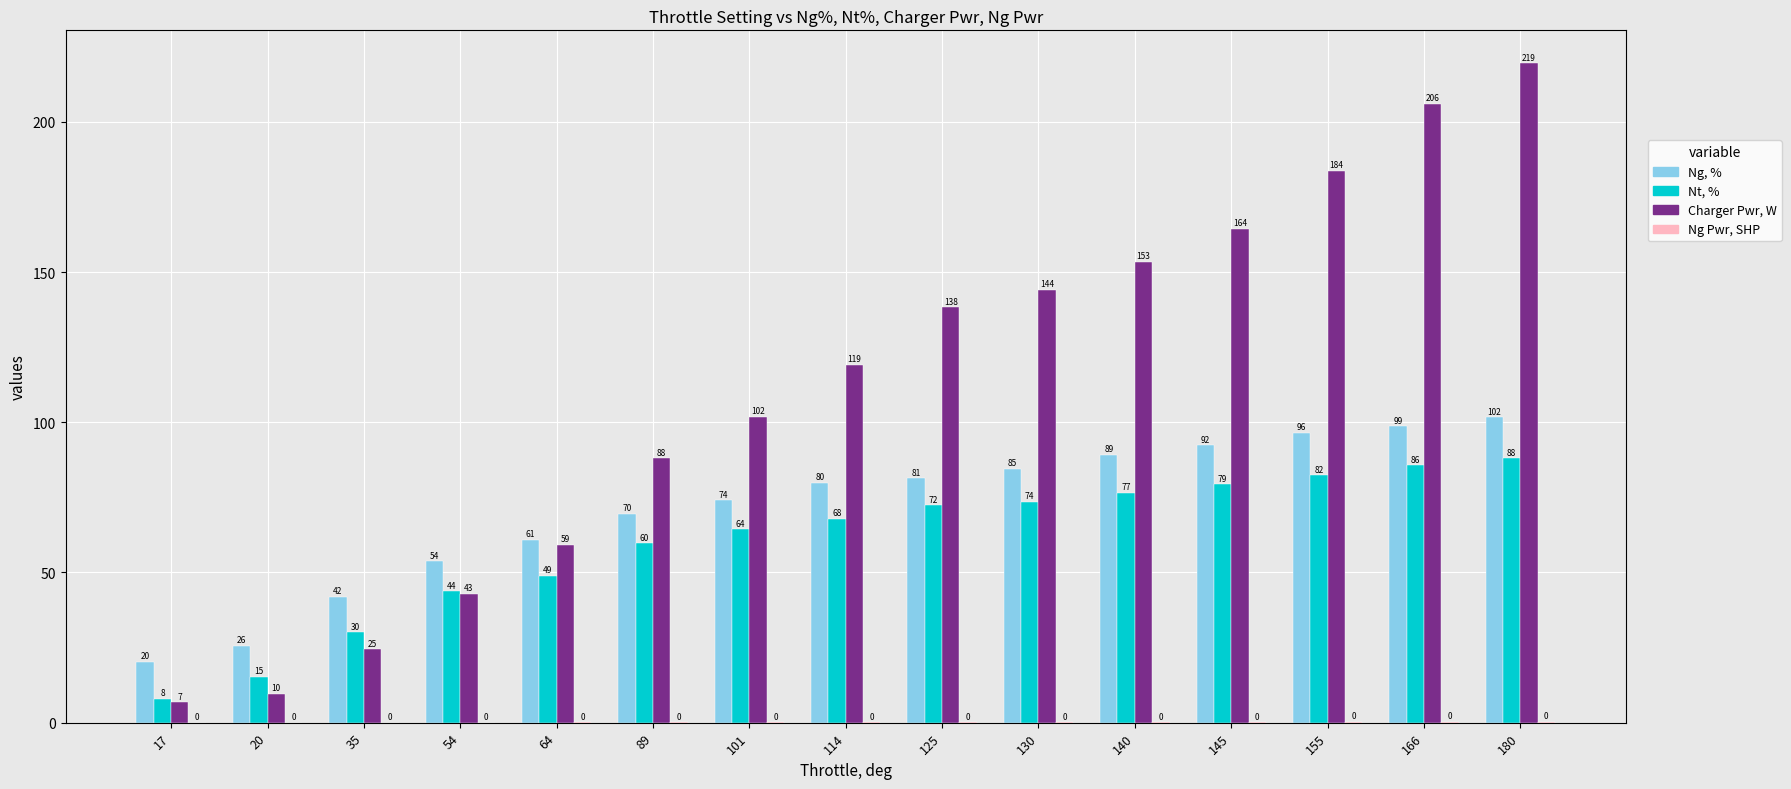

At which label is Ng, % closest to 61?

64